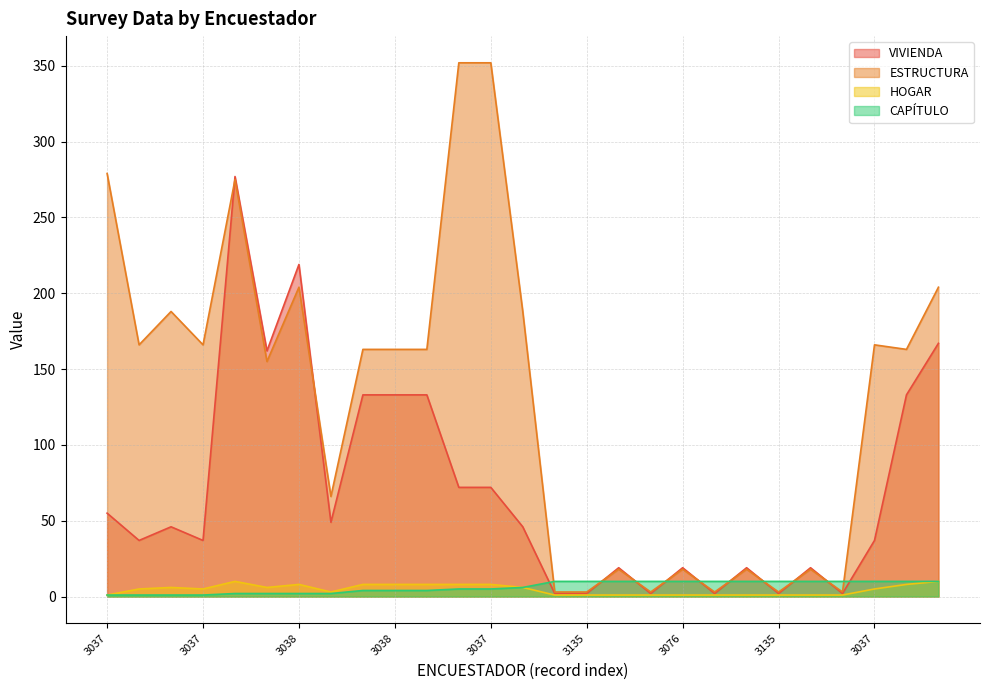

Does the chart have visible grid lines?

Yes